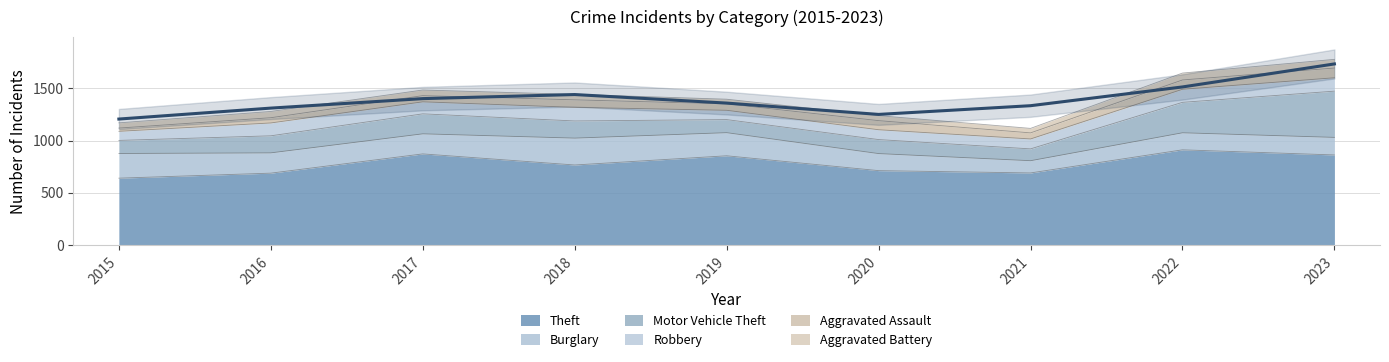

What is the difference between the Aggravated Battery values at 2019 and 2017?

9